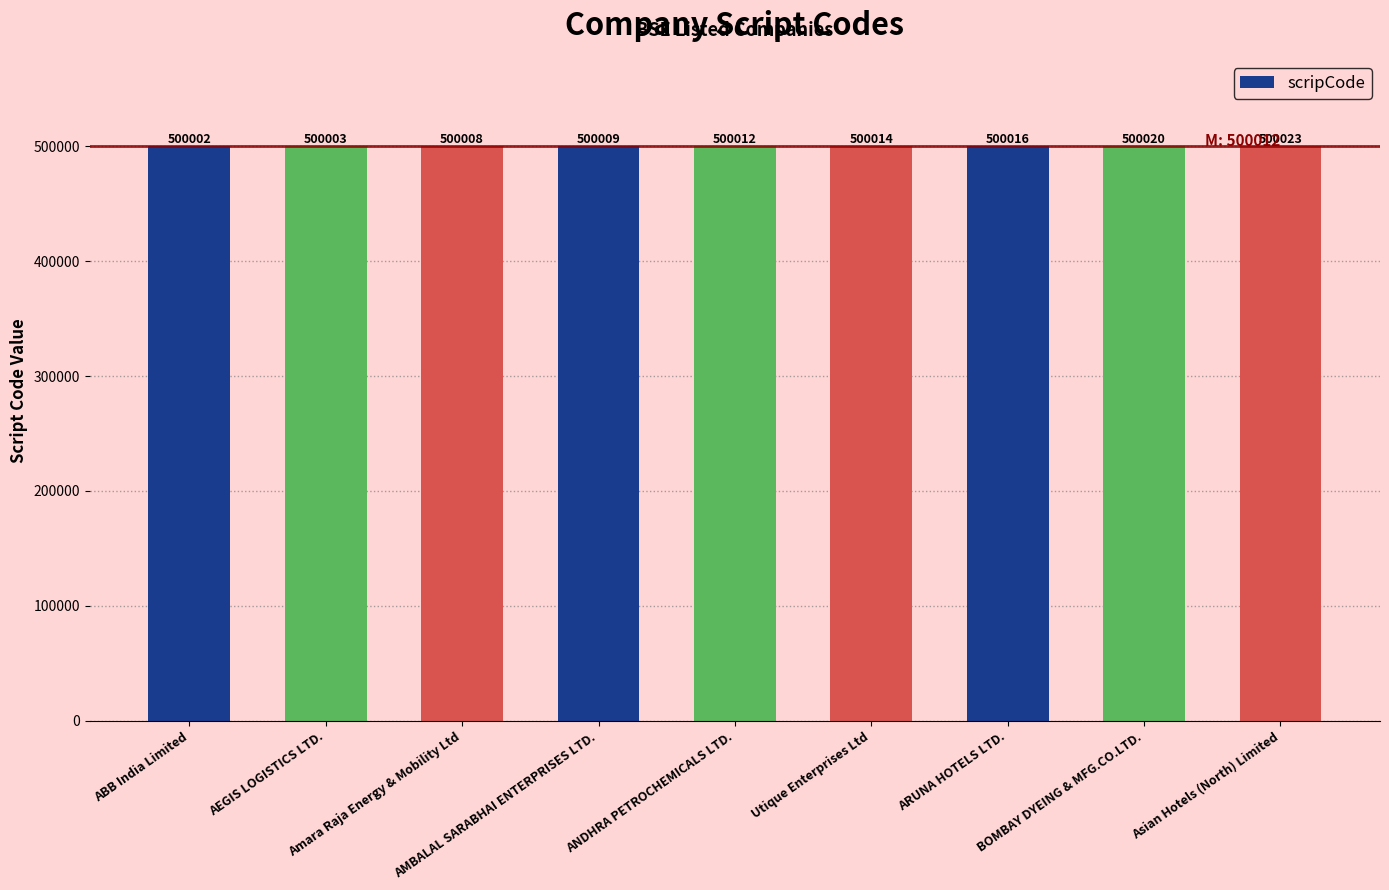

How many distinct data groups are displayed?

1